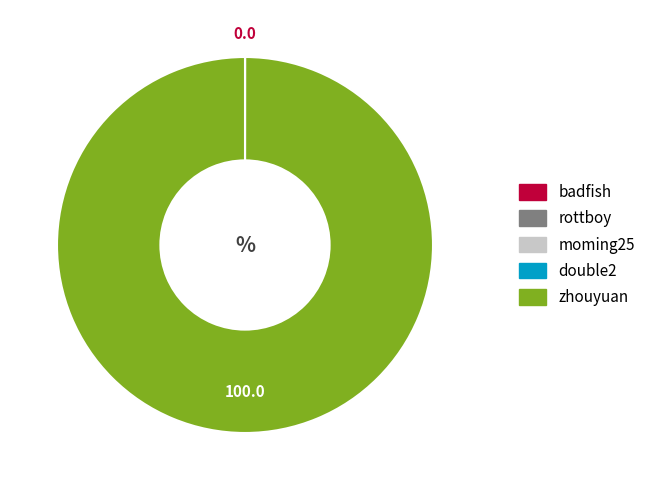

Is there a majority slice in this chart?

Yes